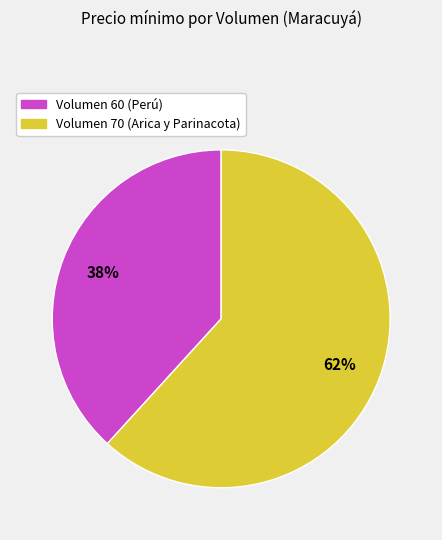

How many slices are in this pie chart?

2